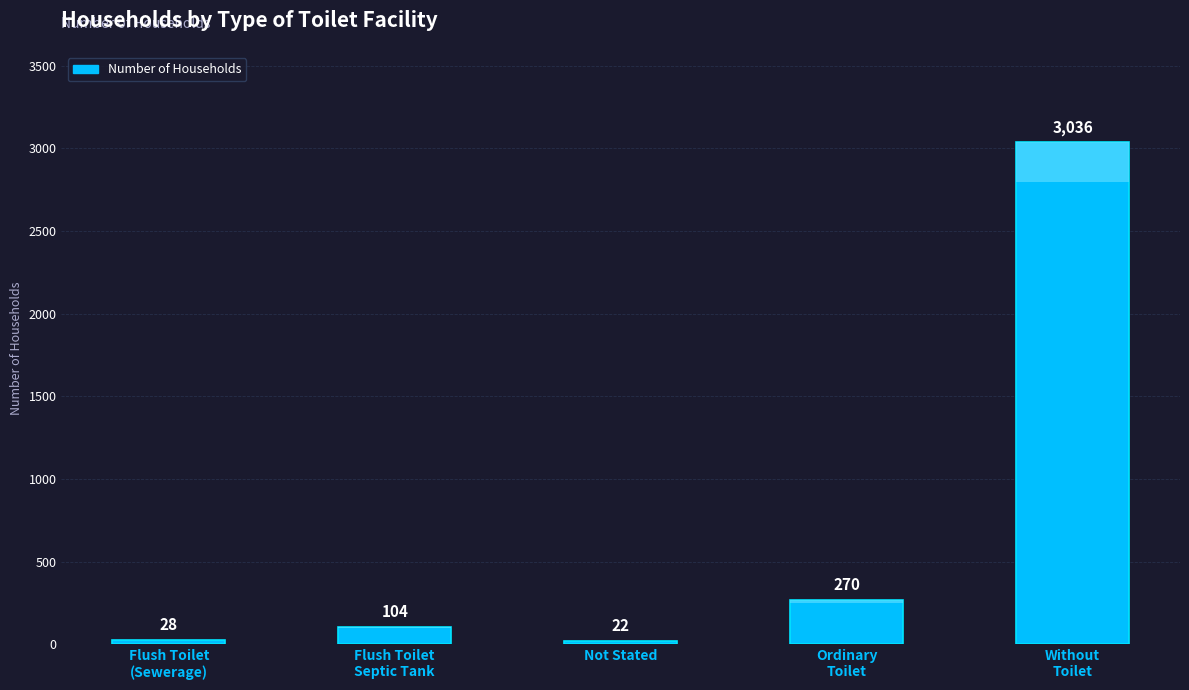

What is the difference between the values at Ordinary
Toilet and Not Stated?

248